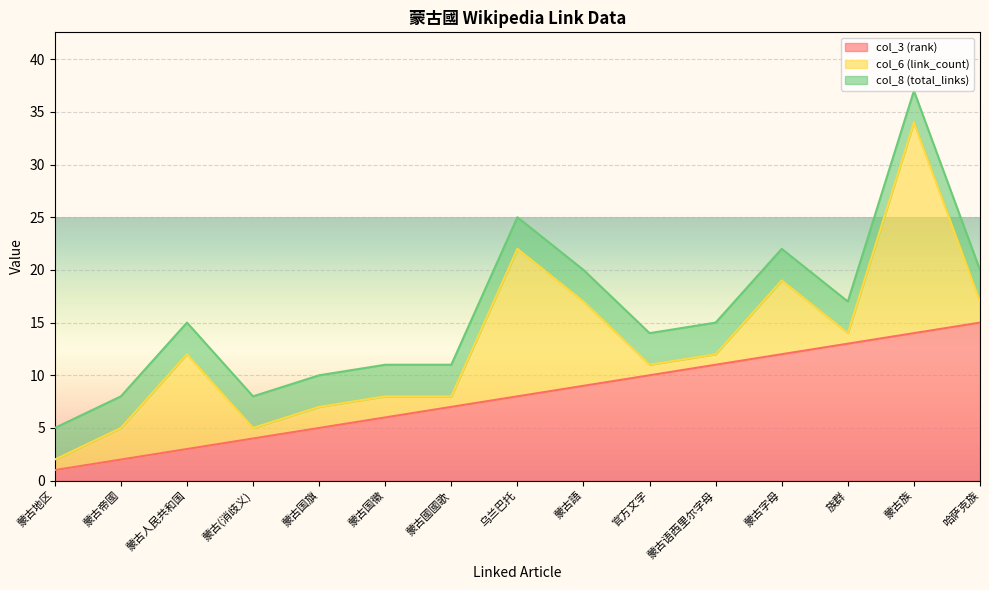

What is the smallest value displayed?

1